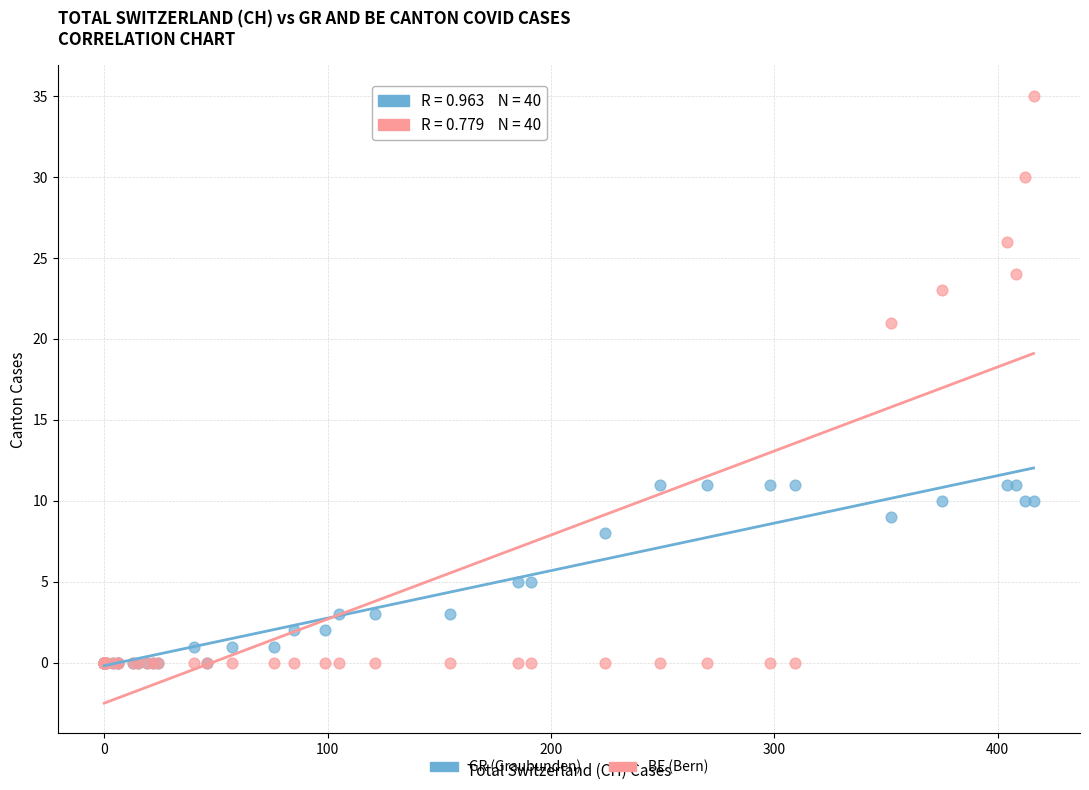

What are all the series names shown in the legend?

GR (Graubunden), BE (Bern)